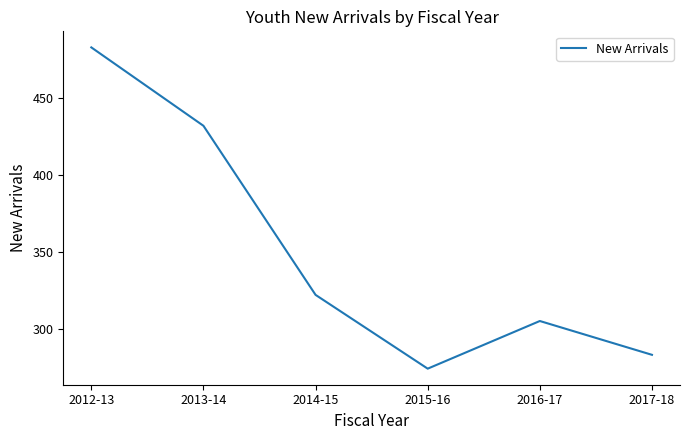

The chart shows a value of 434 at 2014-15. True or false?

False